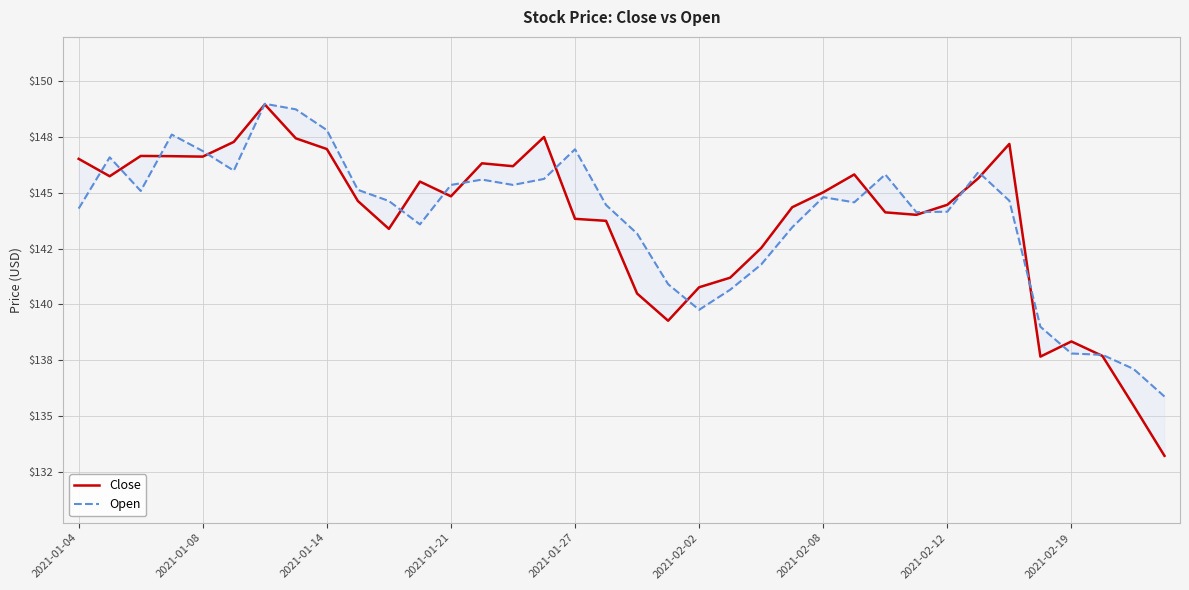

What is the total value across all series at 31?

276.7